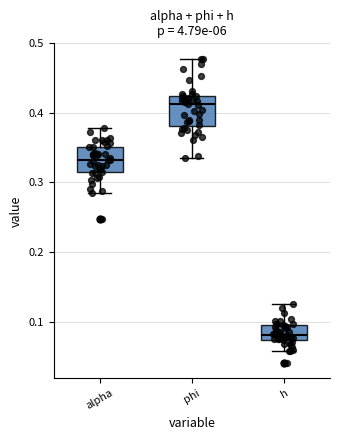

Reading left to right, transcribe this box plot: for each box, give where its median line is, the range the box spans, and where its two whiskers end, as read against the y-axis. The values are not printed on the chart, so give them approximately, as read against the axis.

alpha: median 0.33, box 0.31 to 0.35, whiskers 0.28 to 0.38
phi: median 0.41, box 0.38 to 0.42, whiskers 0.34 to 0.48
h: median 0.08, box 0.07 to 0.09, whiskers 0.06 to 0.12